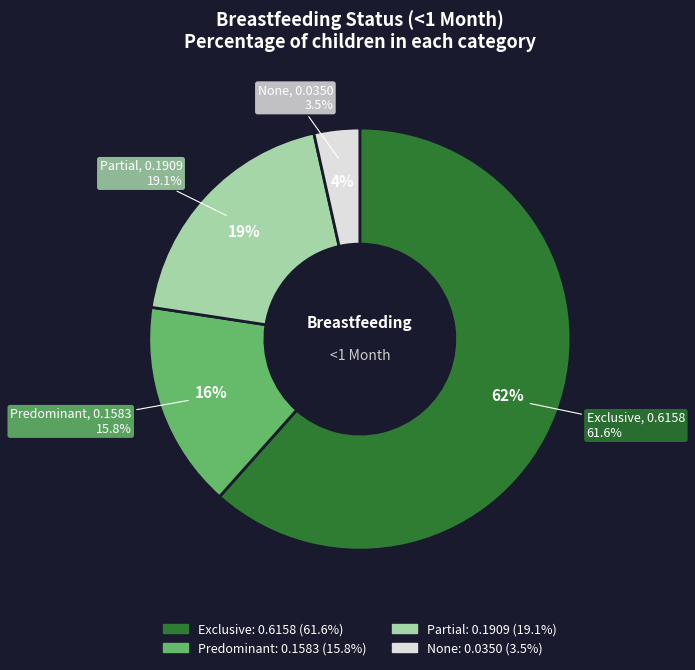

True or false: Predominant accounts for 16% of the total.

True